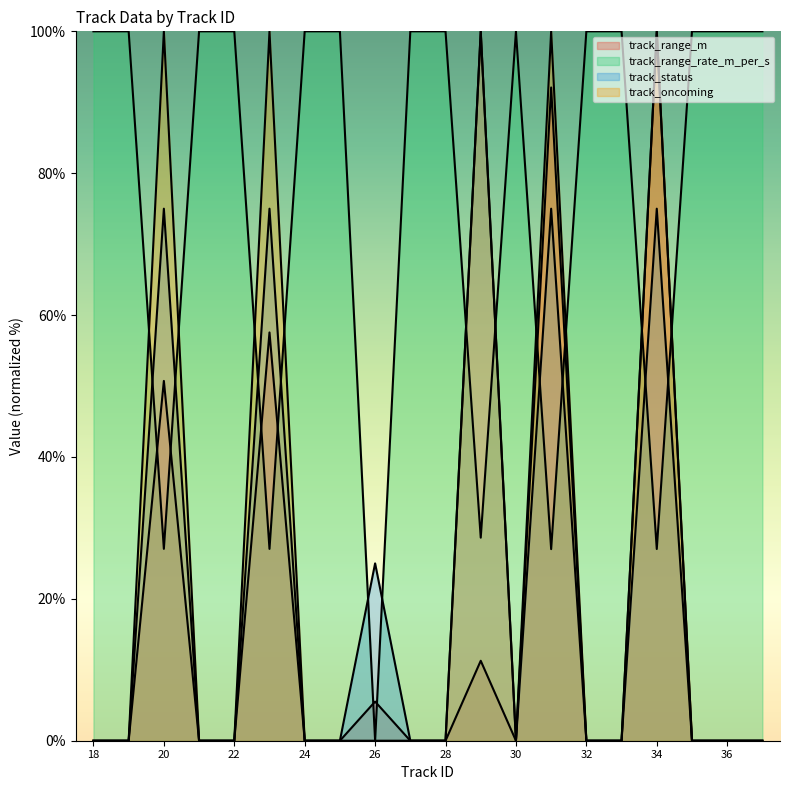

What is the sum of all track_range_rate_m_per_s values?

1536.7